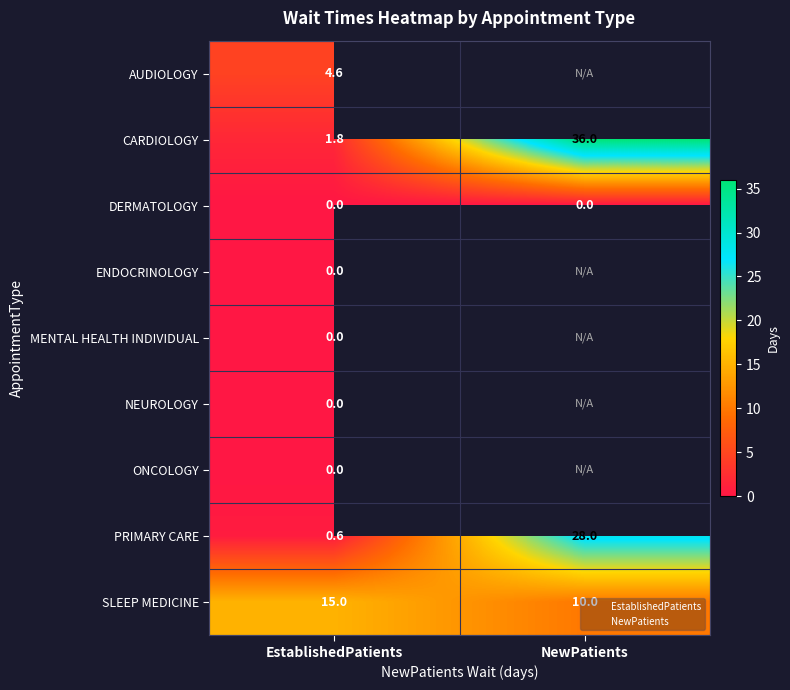

How many distinct data groups are displayed?

9